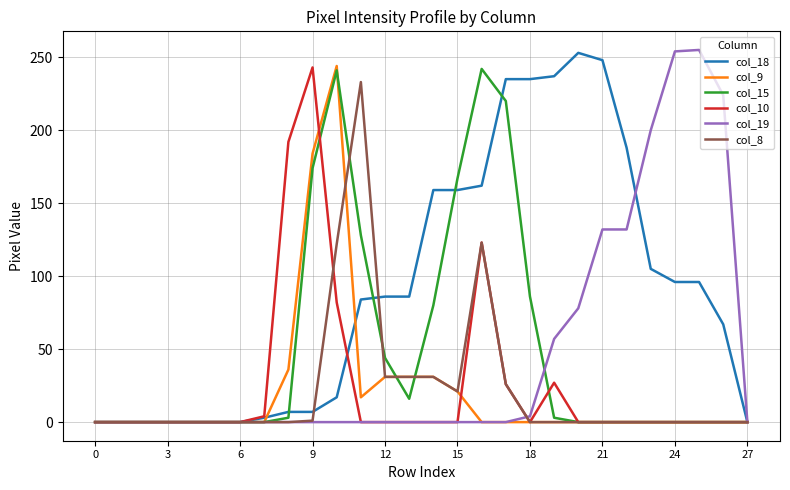

Which series has the largest total across all categories?

col_18